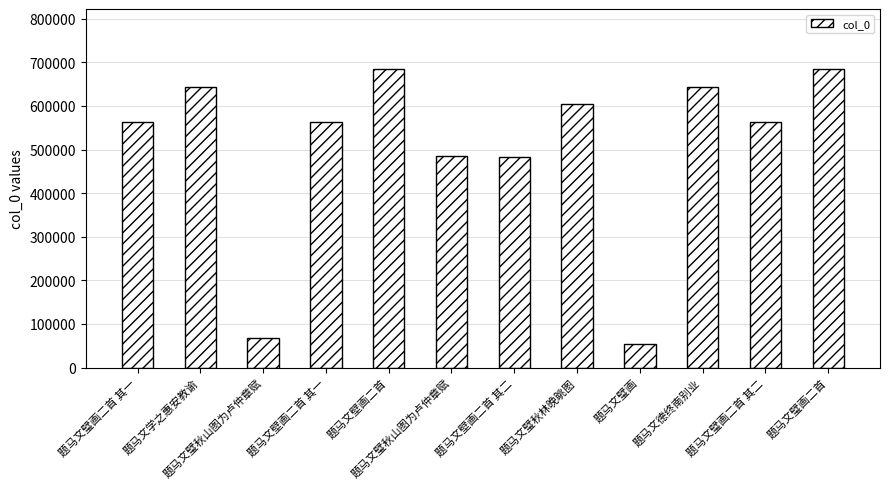

Count the number of categories in the chart.

12